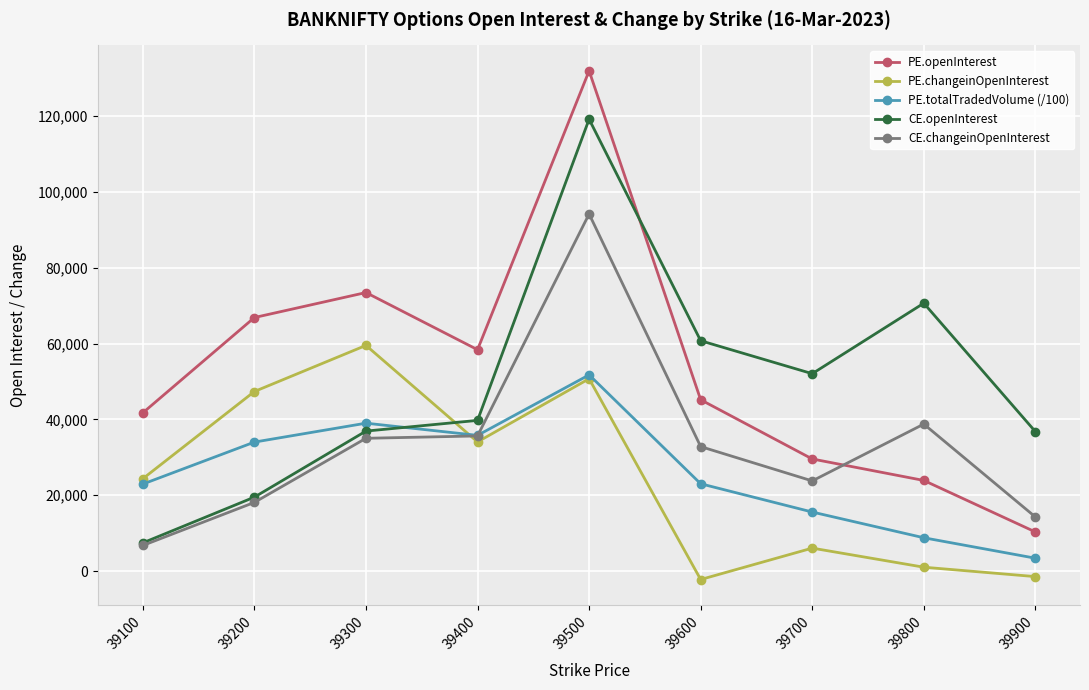

What is the value of the CE.changeinOpenInterest point at the 7th from the left?

23775.0